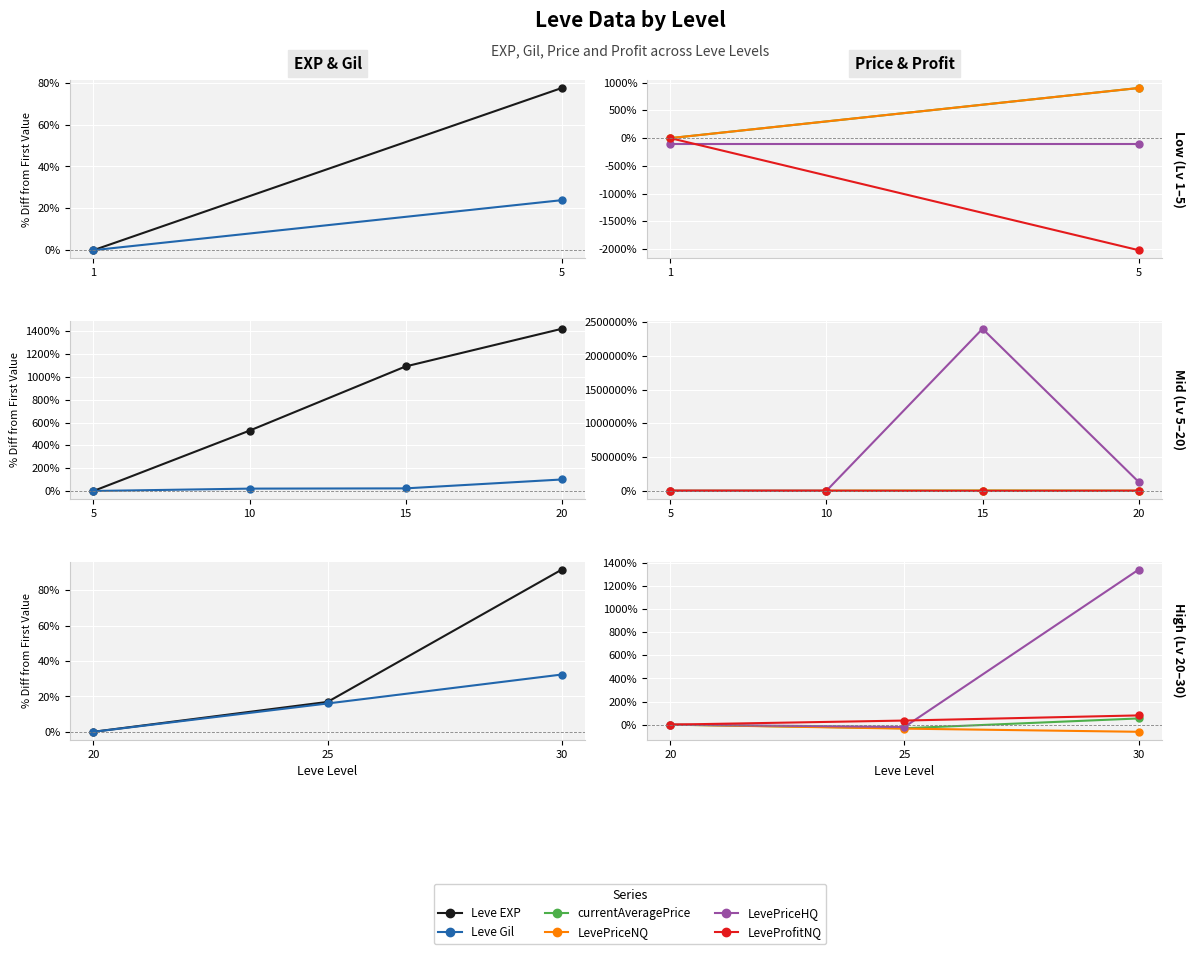

True or false: LeveProfitNQ has a value of 0.0 at 20.

True